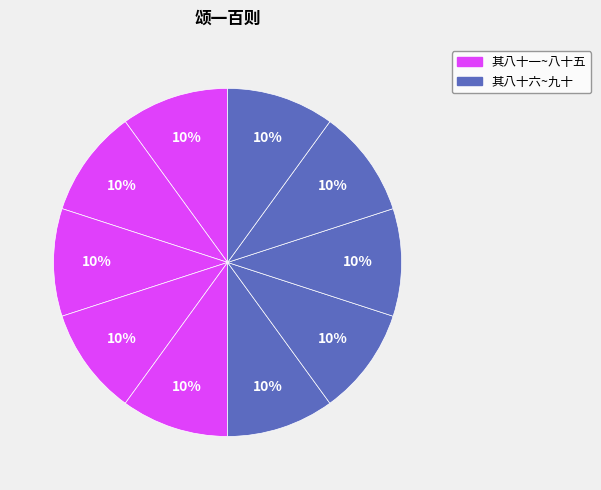

How many slices are in this pie chart?

10